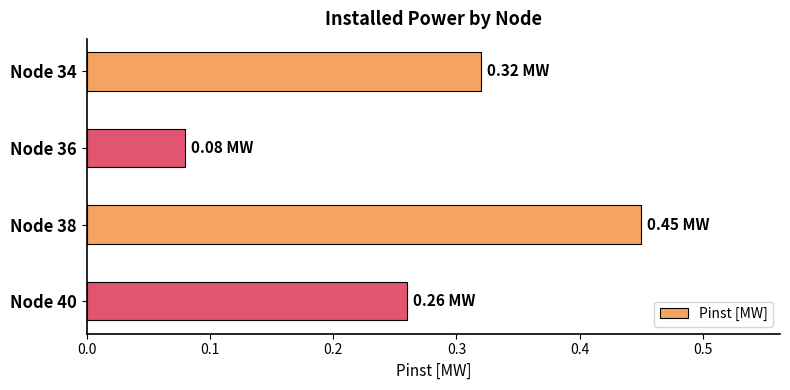

How many bars are there in total?

4